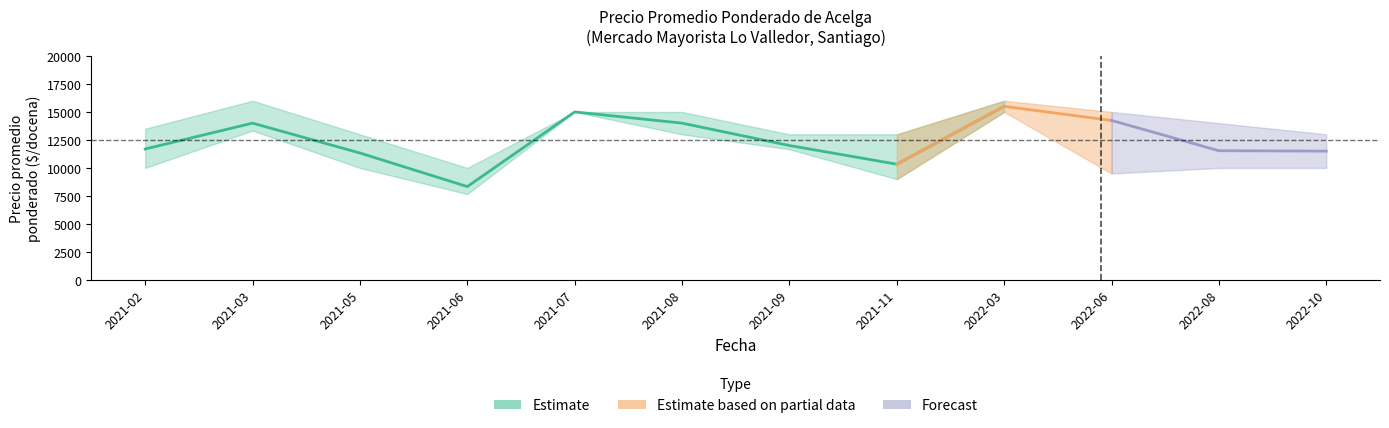

True or false: Precio minimo and Precio maximo intersect in this chart.

False